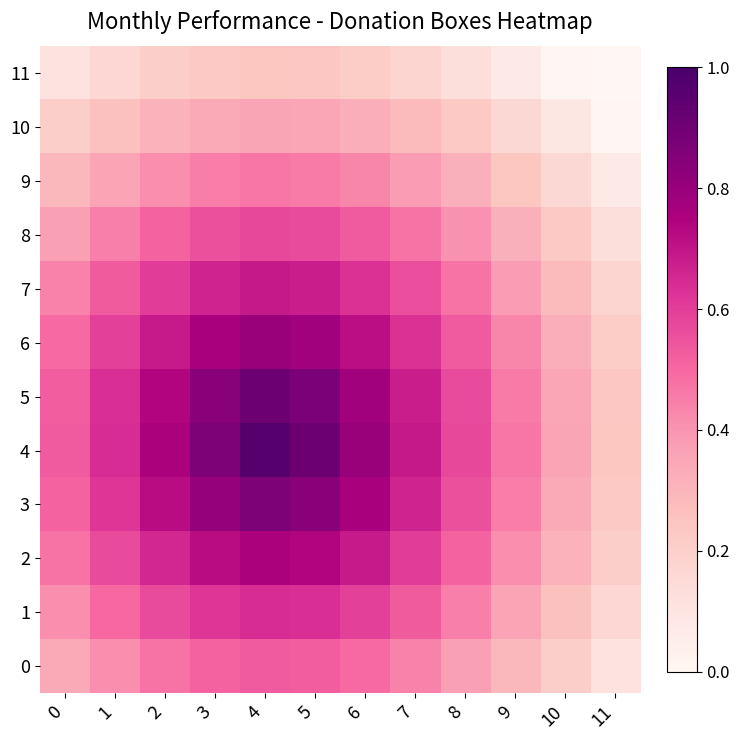

At which category does the chart reach its minimum across all series?

11